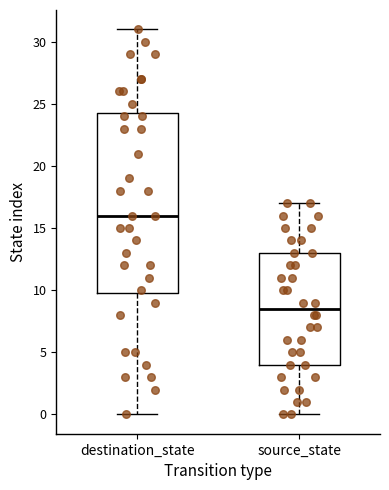

Which box is the tallest, from its lower edge to its upper edge?

destination_state